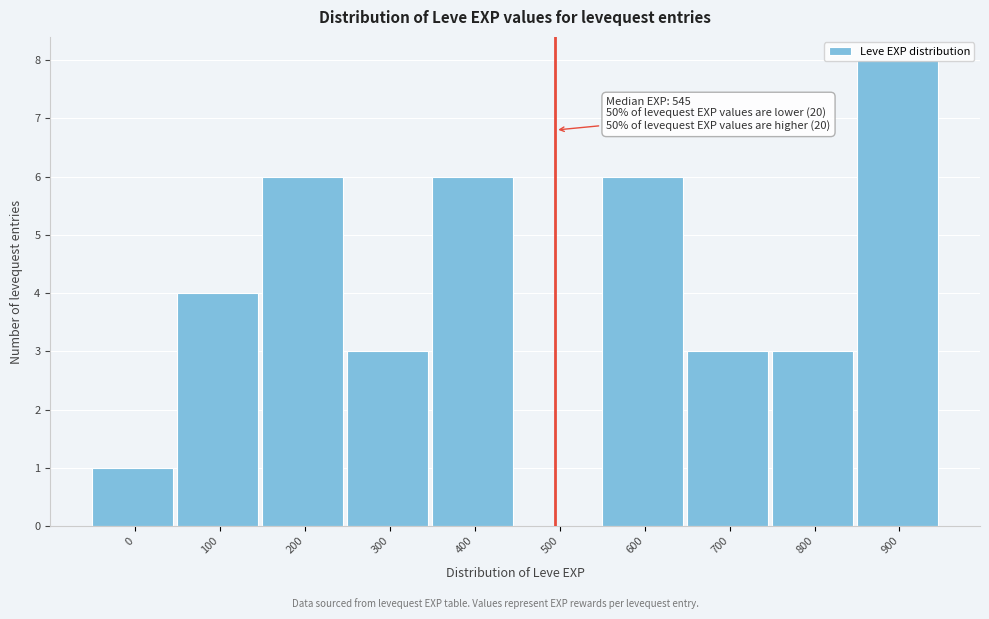

Between 400 and 800, which is larger?

400